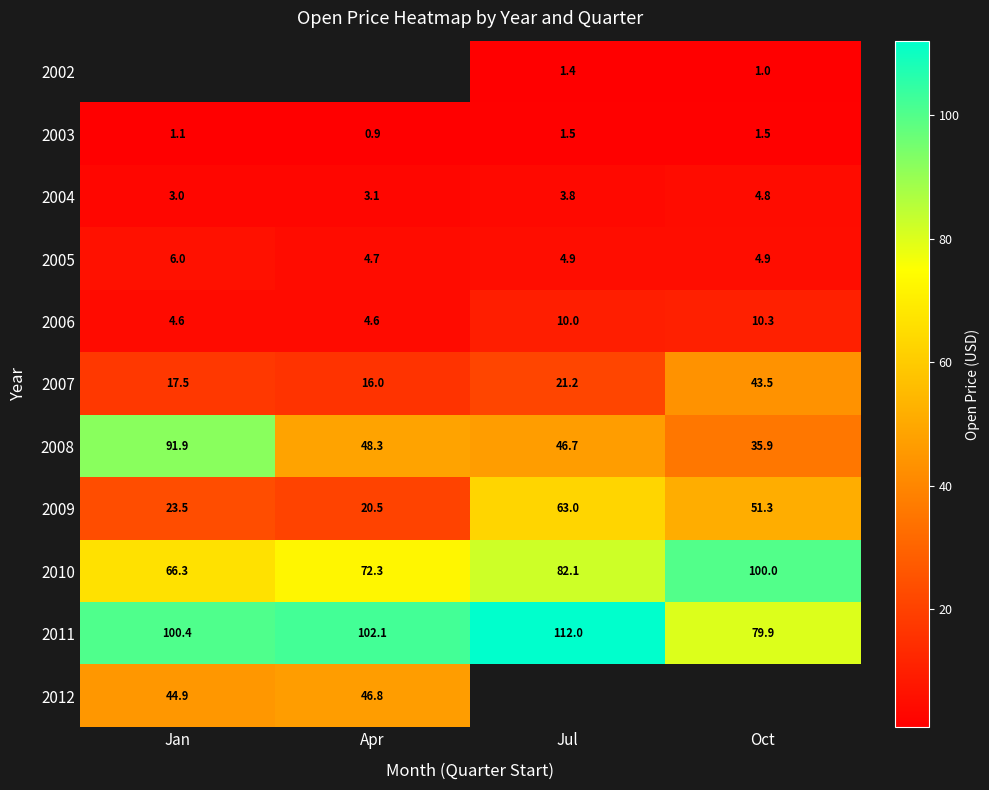

The 2002 series shows 0.7 at Jul. True or false?

False